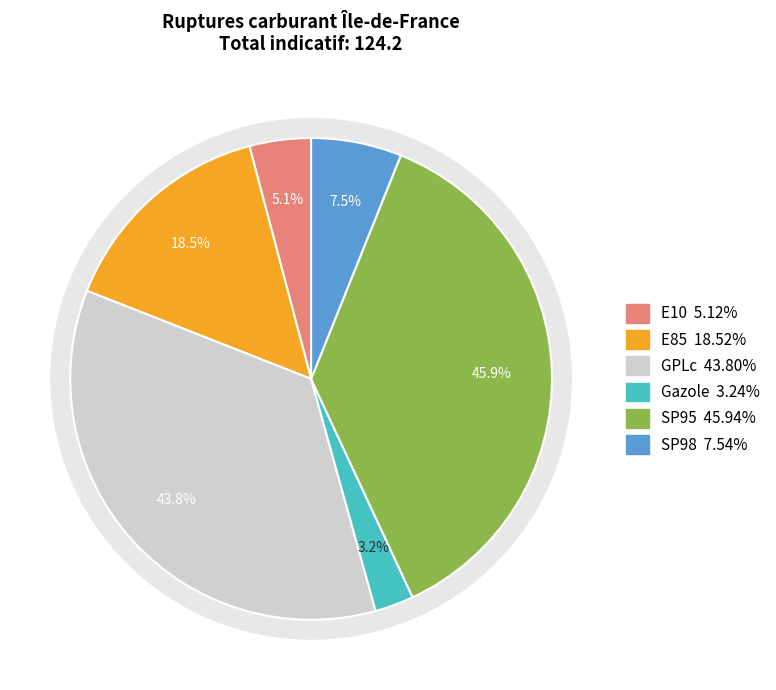

Which slice is the largest?

SP95